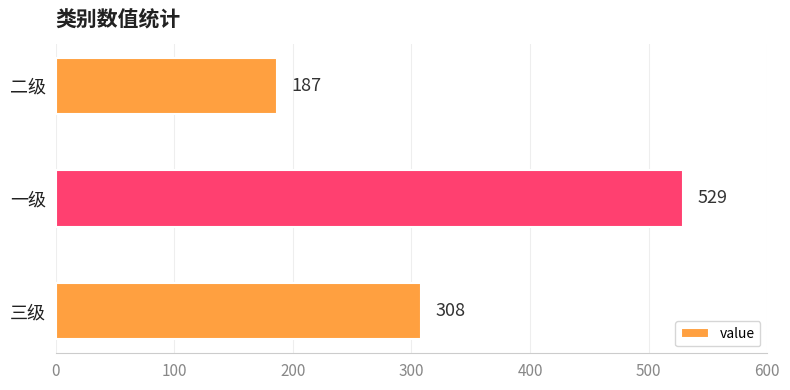

List the labels in order of value, largest first.

一级, 三级, 二级